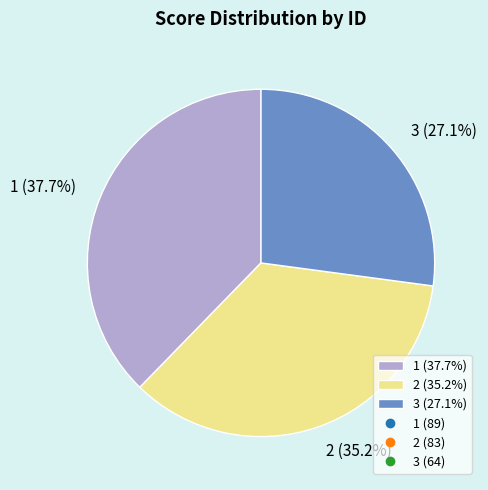

To the nearest percent, what is the difference between the largest and smallest slice percentages?

11%